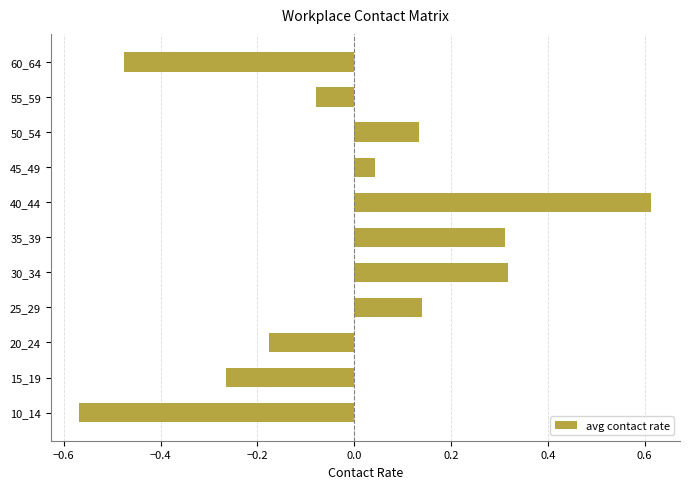

What is the change in value from 20_24 to 25_29?

+0.3